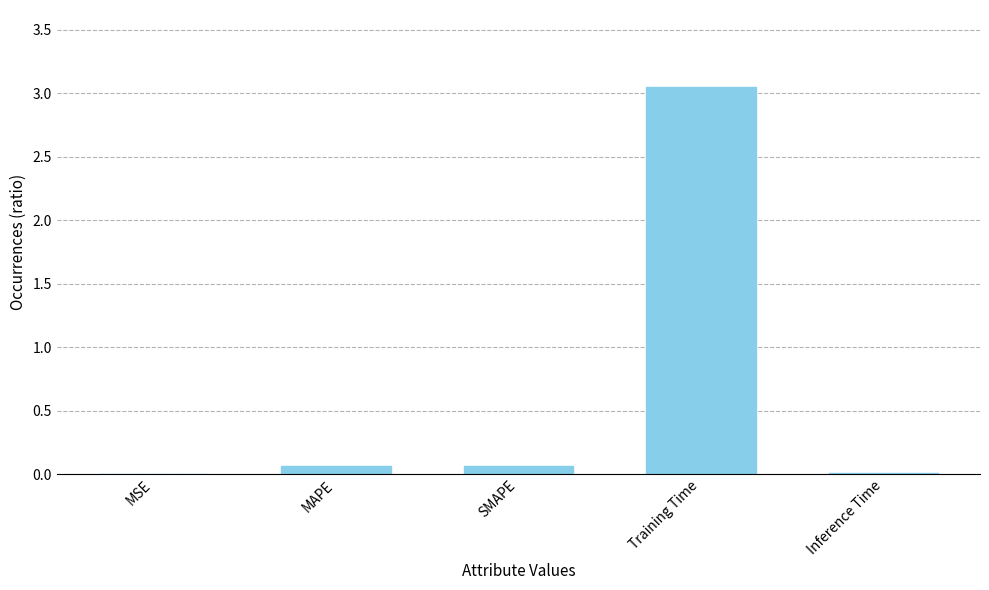

Is it true that the value at Inference Time is 0.0?

True